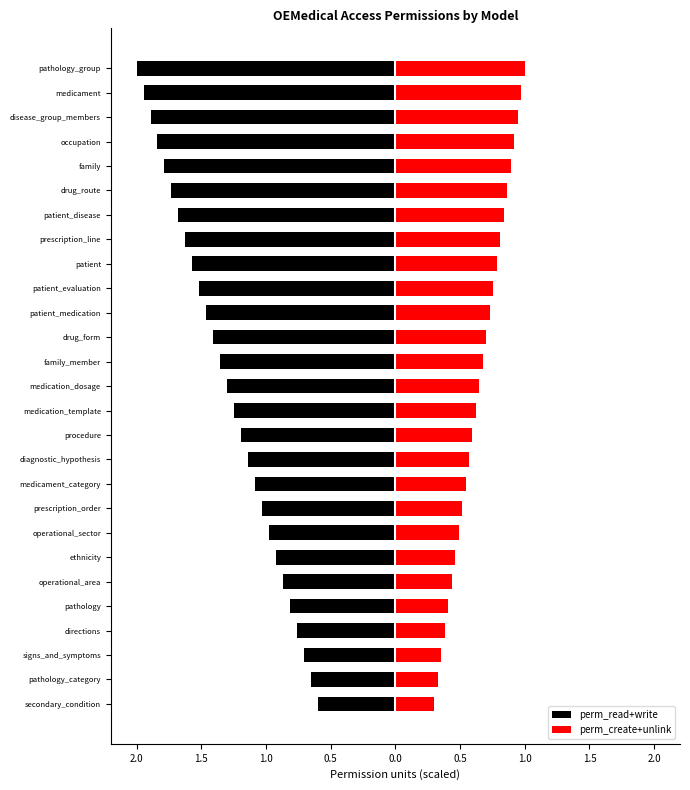

How many series are shown in this chart?

2